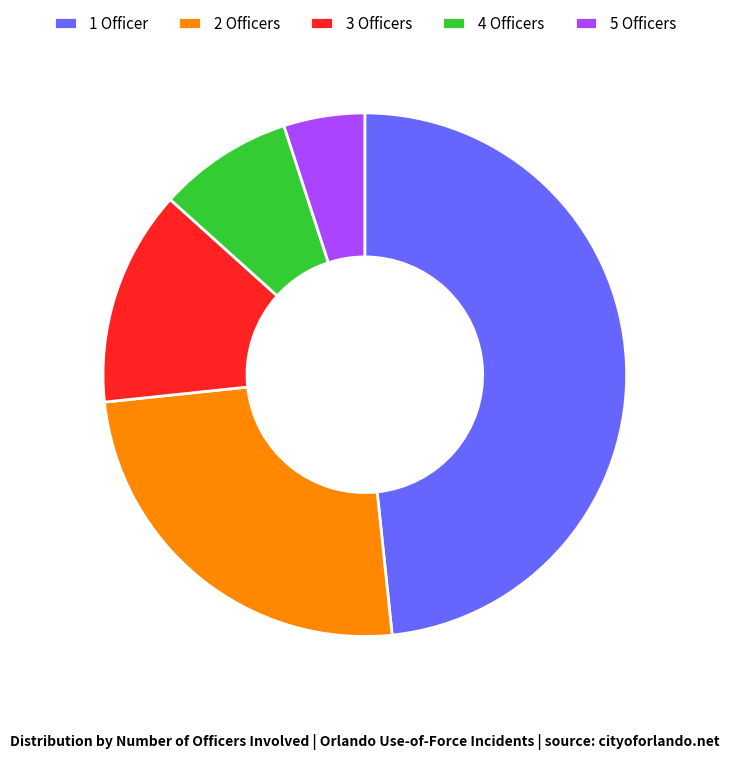

Approximately how many times larger is the value at 4 Officers compared to 2 Officers?

0.3